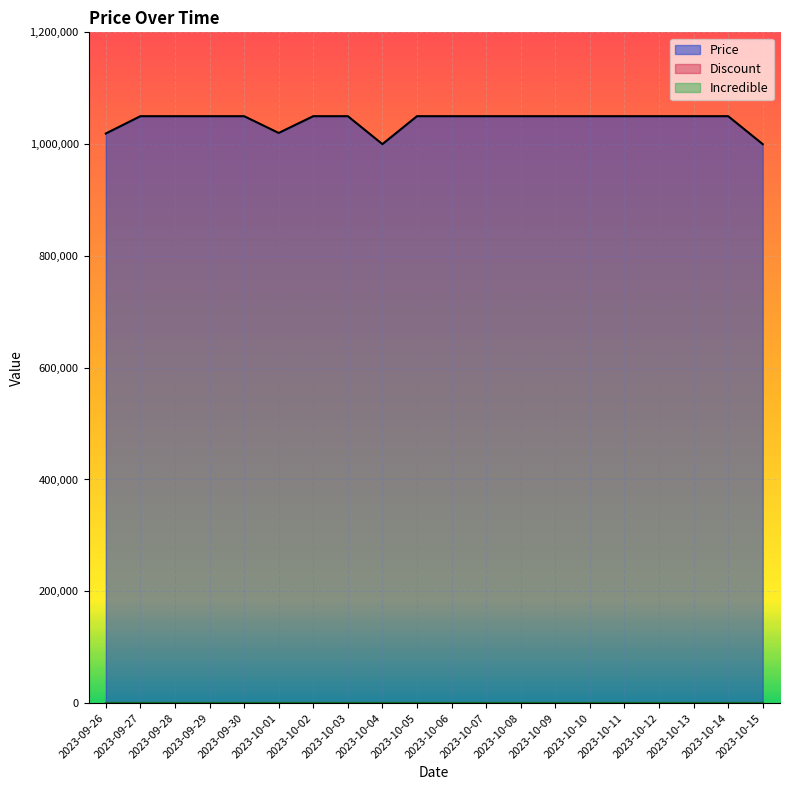

What is the label of the 9th point from the right?

2023-10-07